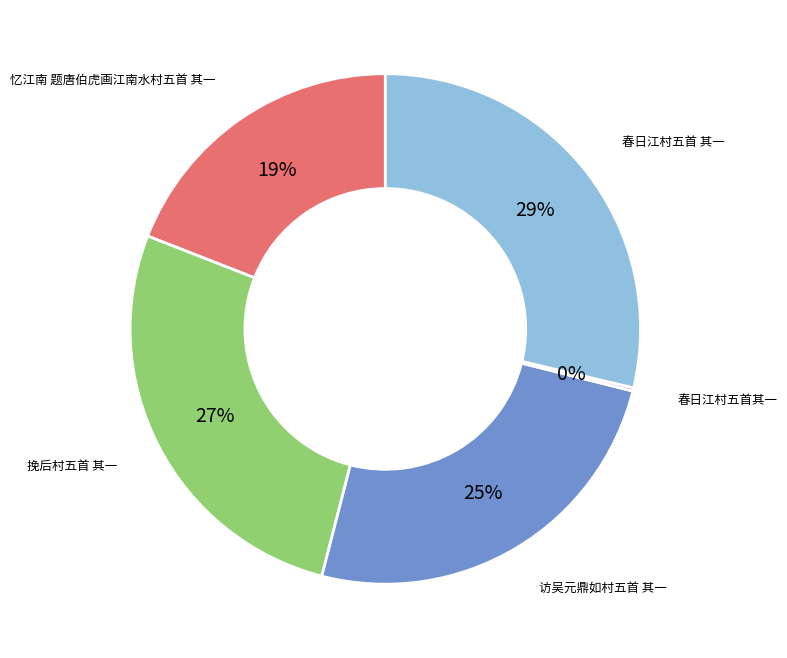

Is the sum of 忆江南 题唐伯虎画江南水村五首 其一 and 挽后村五首 其一 greater than half?

No